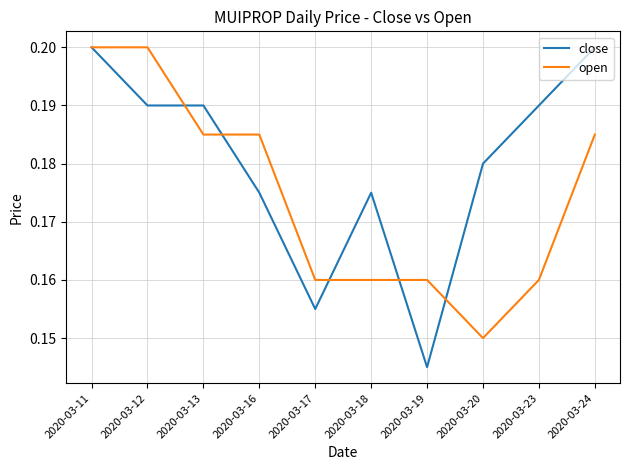

Which series has the largest total across all categories?

close